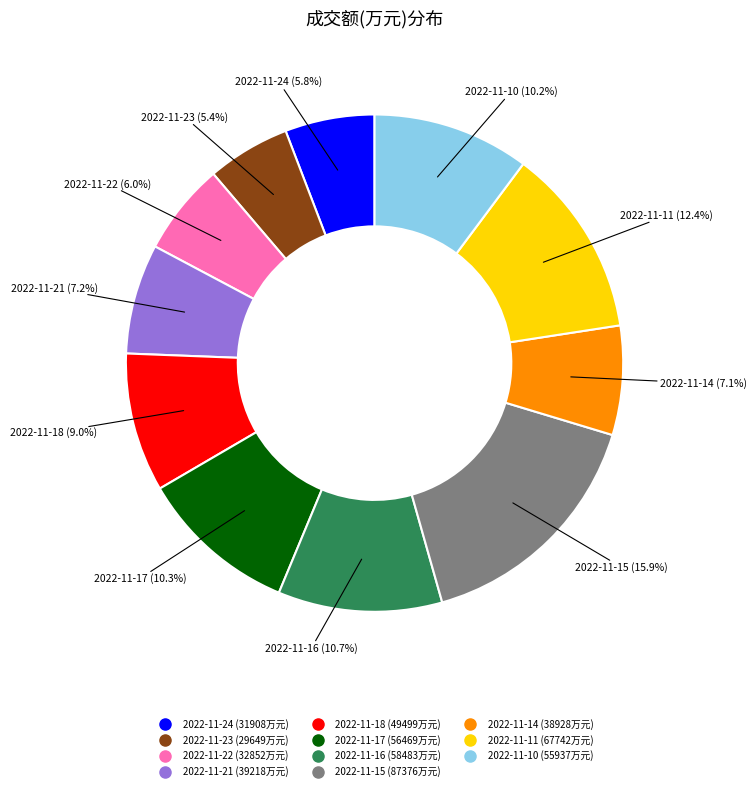

Which category has the biggest portion of the pie?

2022-11-15